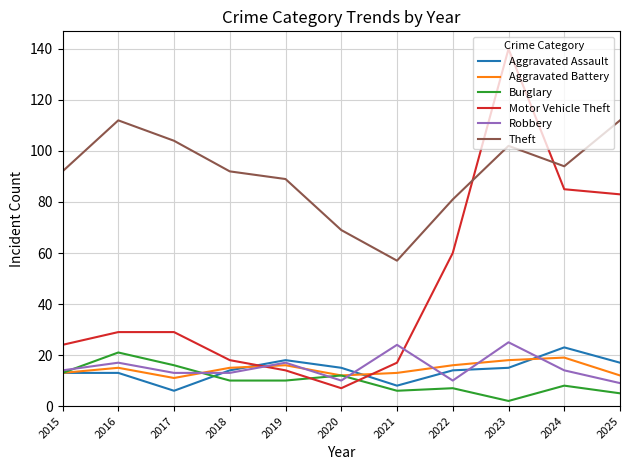

After their last crossing, which series has the higher values: Aggravated Battery or Aggravated Assault?

Aggravated Assault